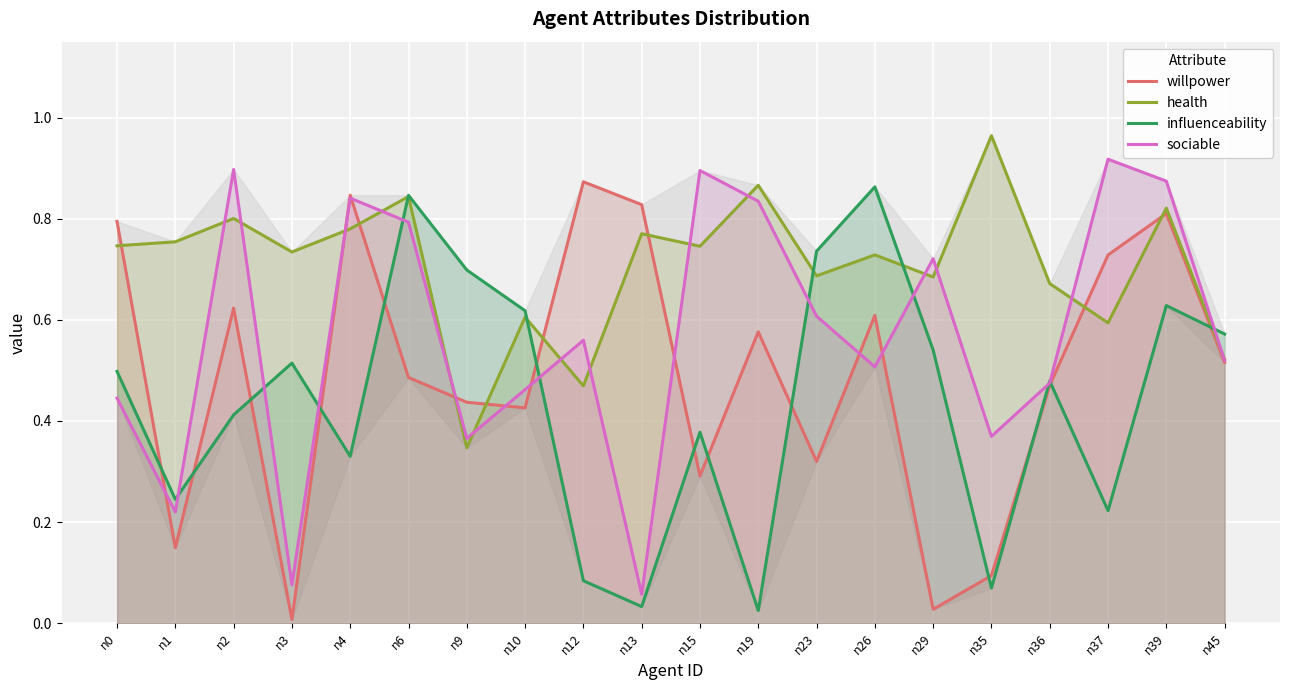

The influenceability series shows 0.1 at n1. True or false?

False